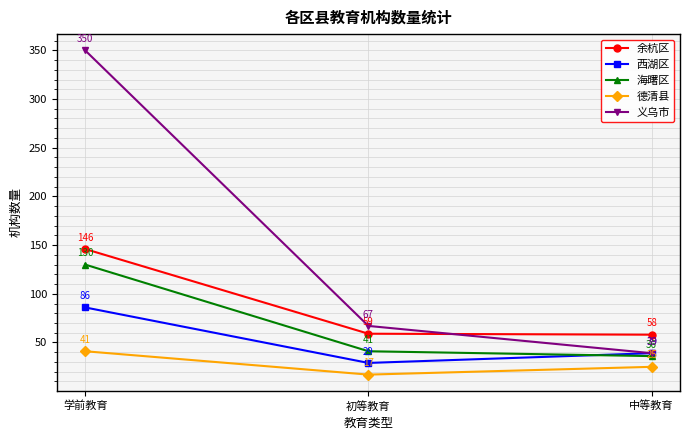

What is the value of the 西湖区 point at the 2nd from the left?

29